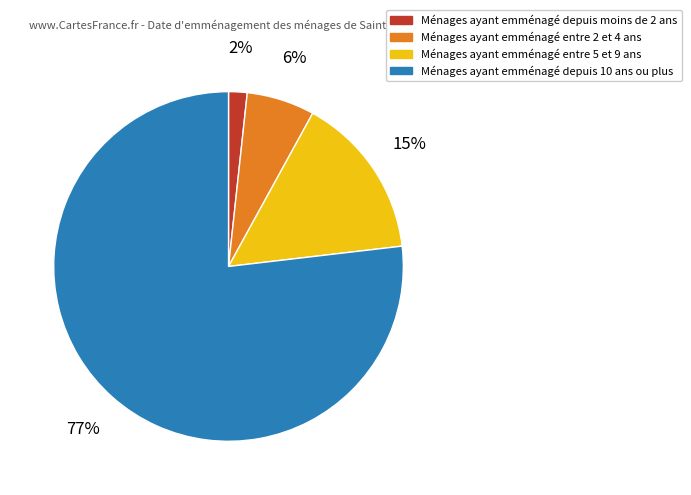

Count the number of slices in the pie.

4